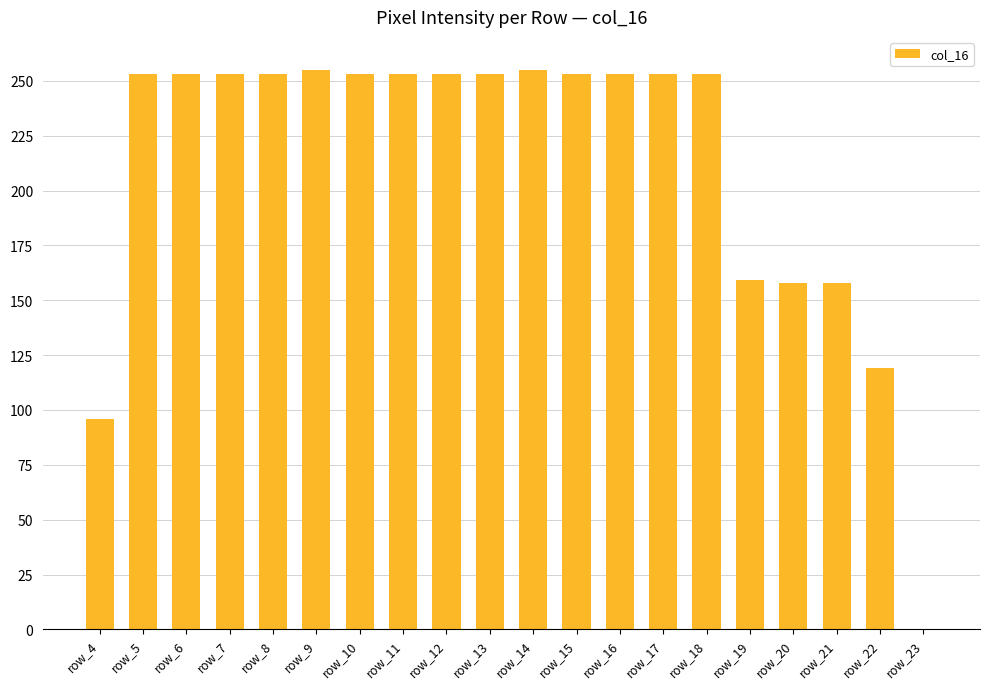

What is the greatest value displayed?

255